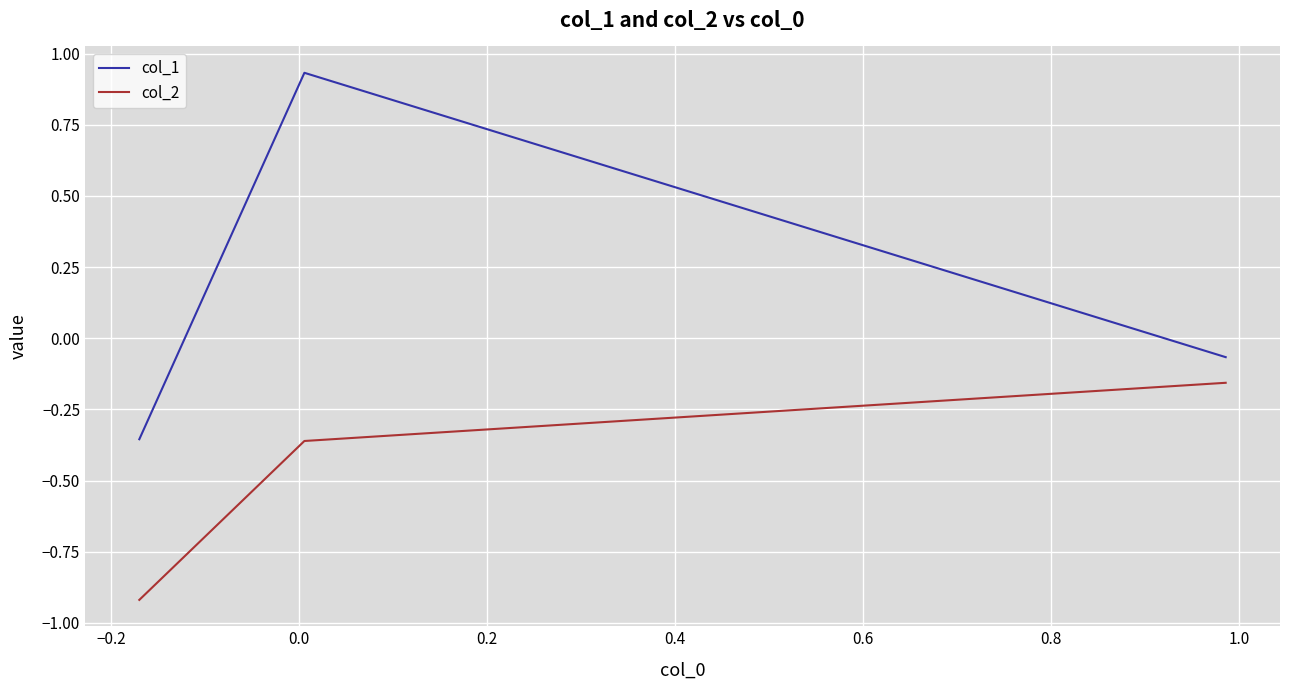

List the series in order of their peak value, highest first.

col_1, col_2